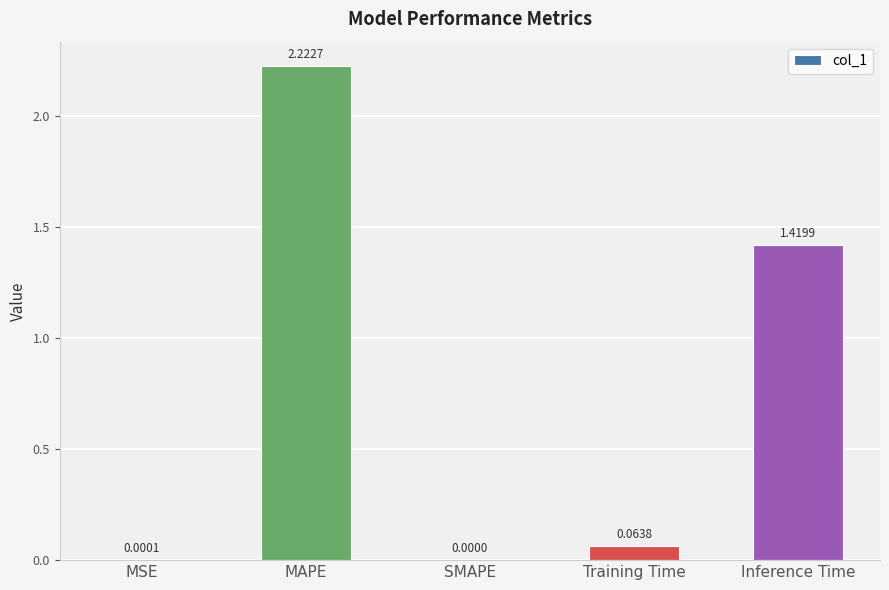

How many positive values are there?

4